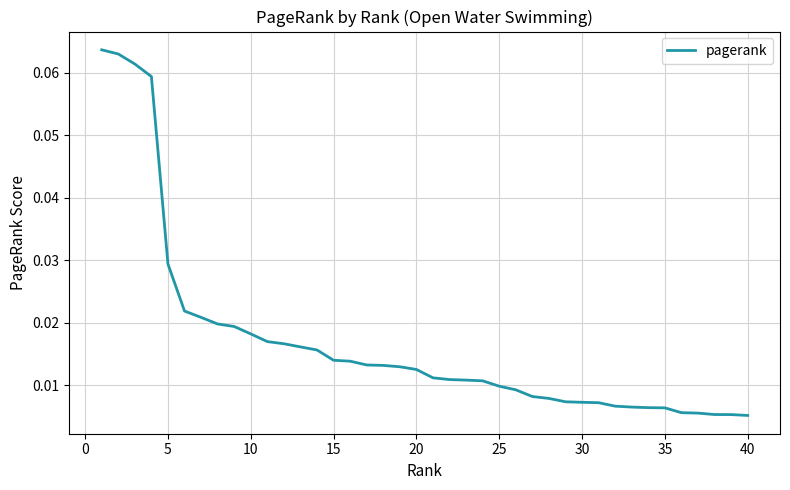

What is the maximum value shown in the chart?

0.1